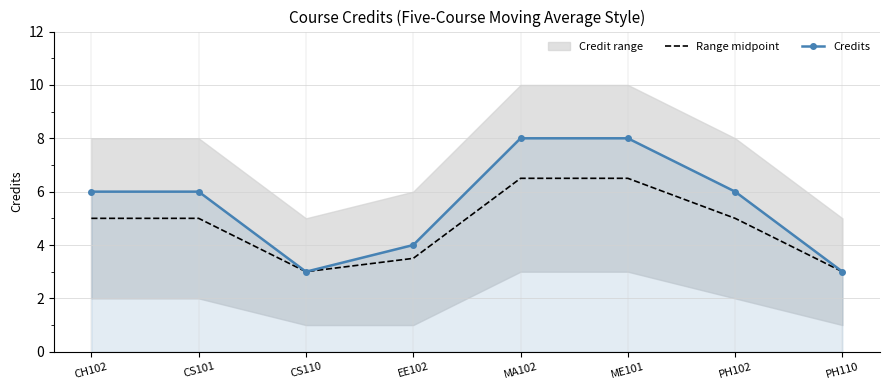

Count the Range midpoint values in the range 3 to 6.

6